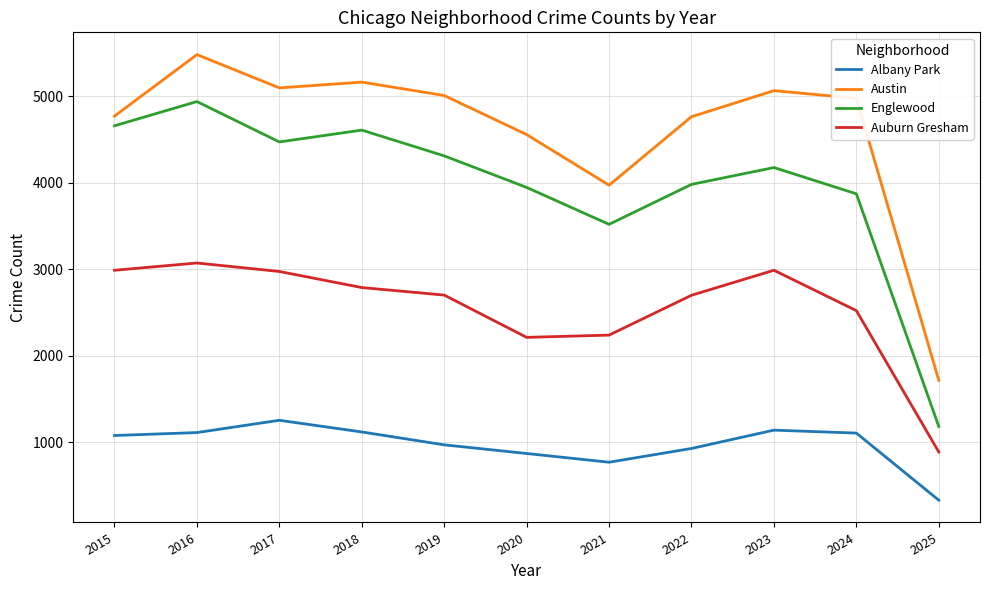

At which category does the chart reach its peak across all series?

2016